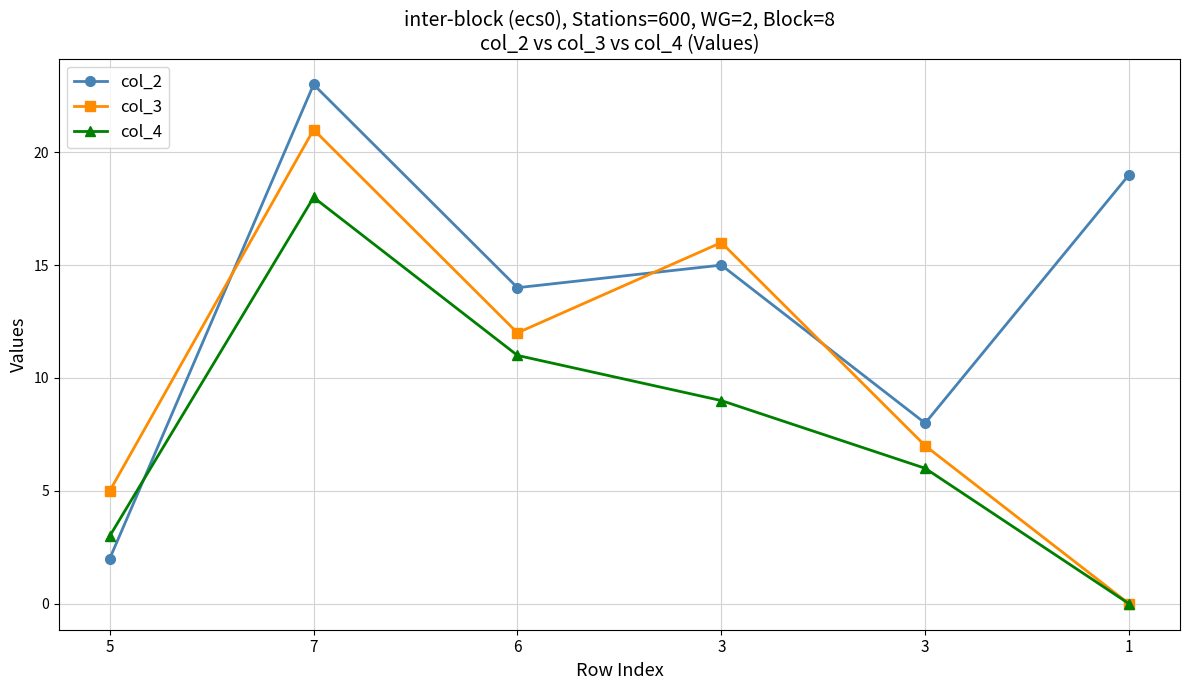

Count the number of categories in the chart.

6